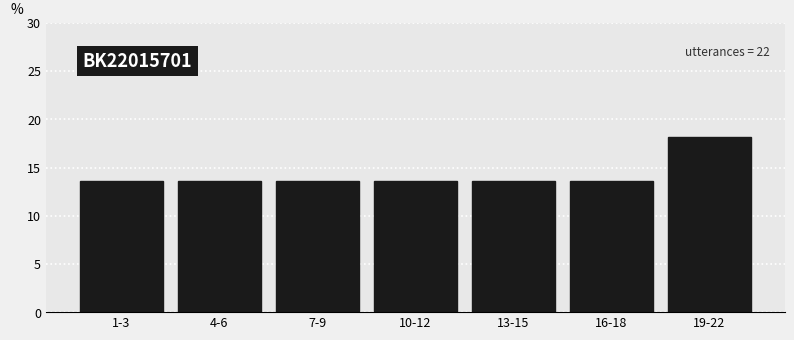

Reading left to right, what are all the values shown in this chart?

1-3=13.6	4-6=13.6	7-9=13.6	10-12=13.6	13-15=13.6	16-18=13.6	19-22=18.2